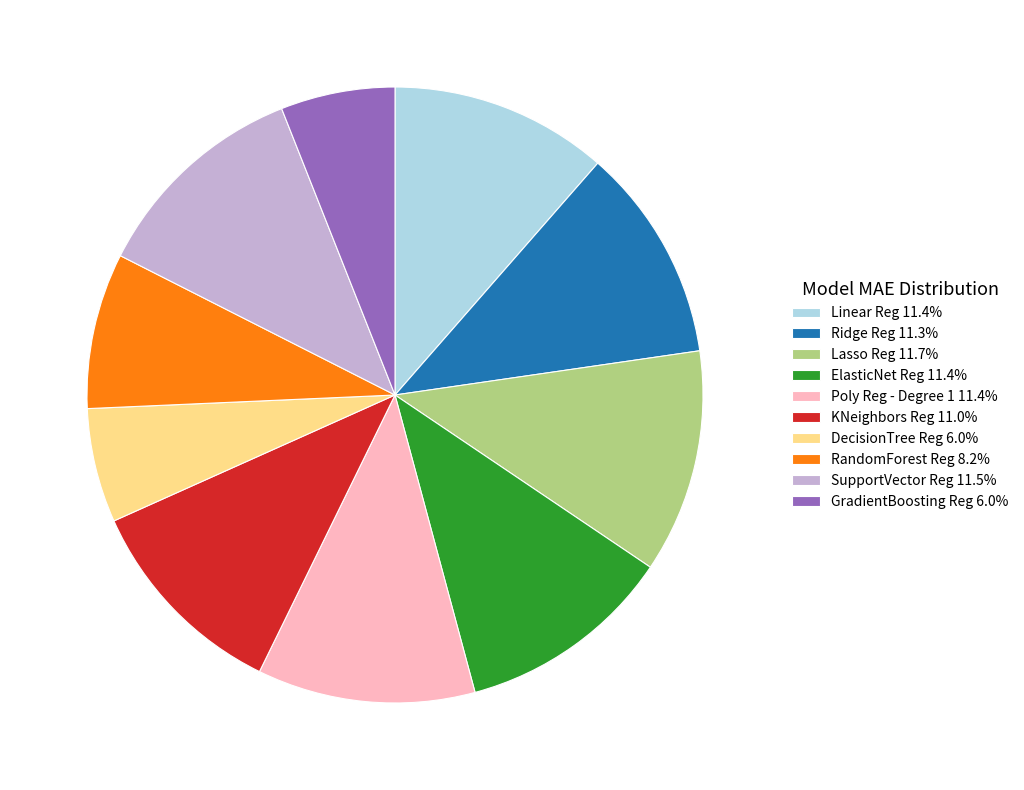

The Ridge Reg slice represents 11% of the pie. True or false?

True